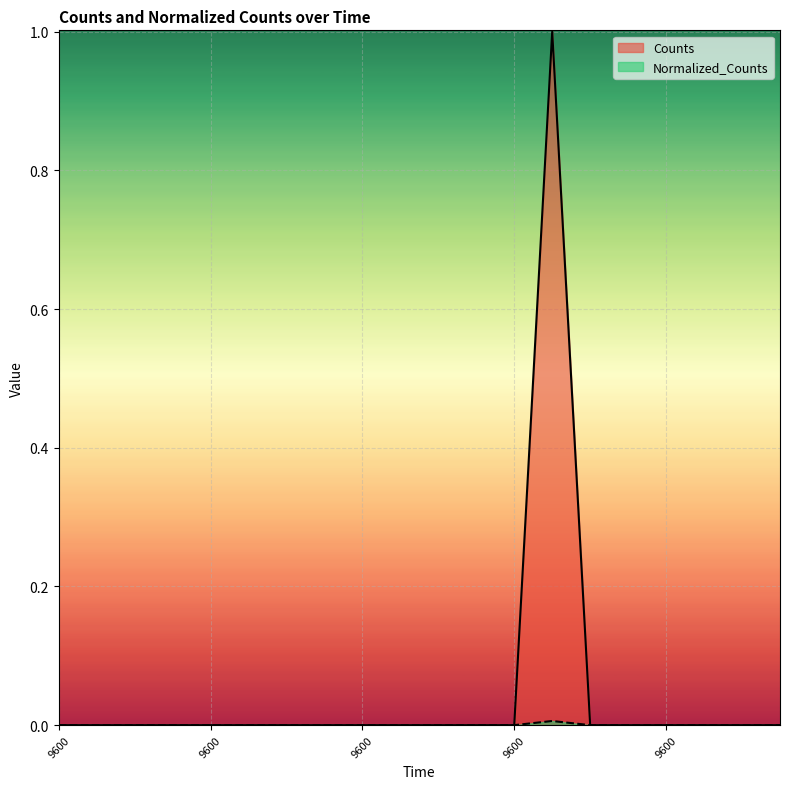

Between 9600.0 and 9600.0, which is larger?

9600.0